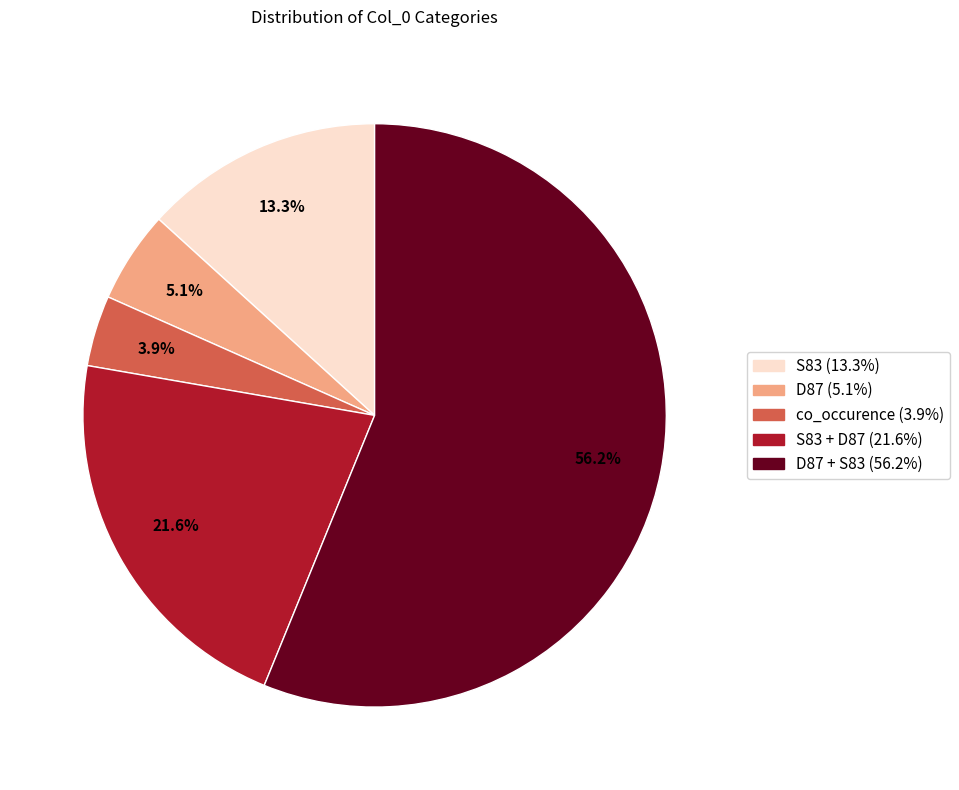

Is there a majority slice in this chart?

Yes